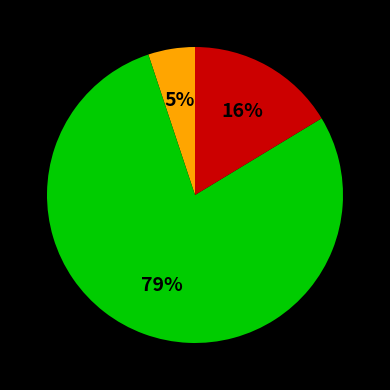

Does any single category account for the majority?

Yes